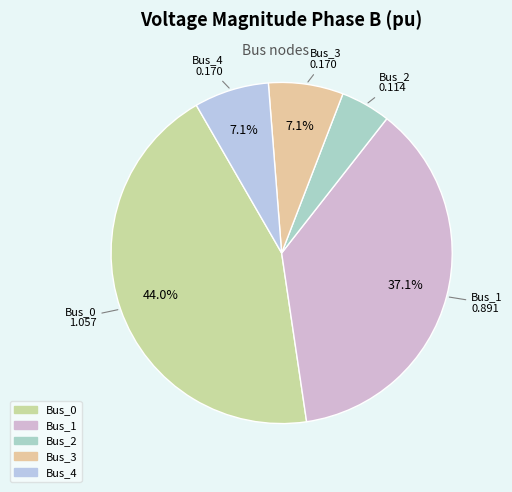

To the nearest percent, what percentage of the pie is Bus_1?

37%